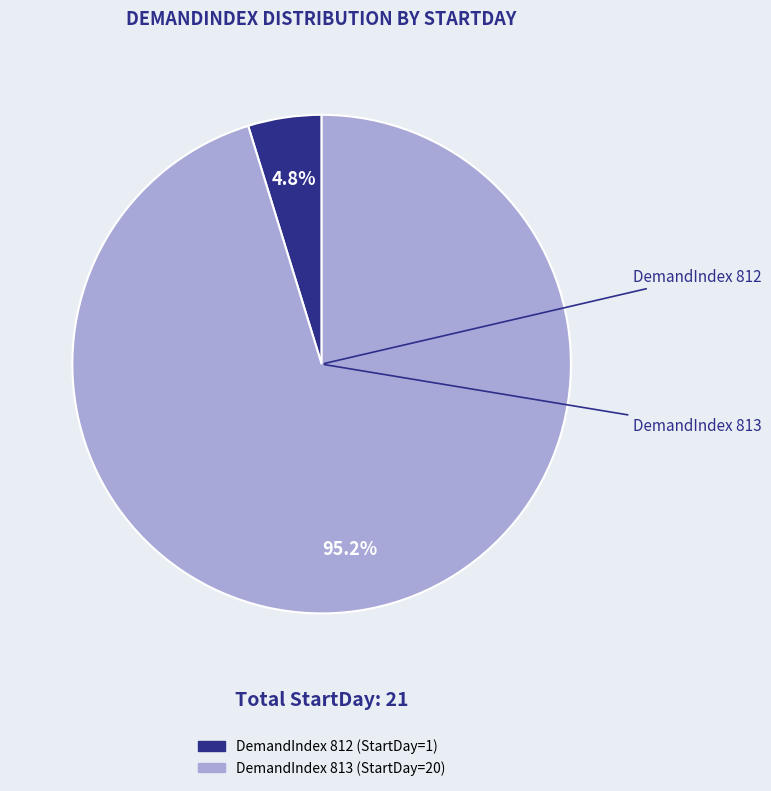

Is there a majority slice in this chart?

Yes